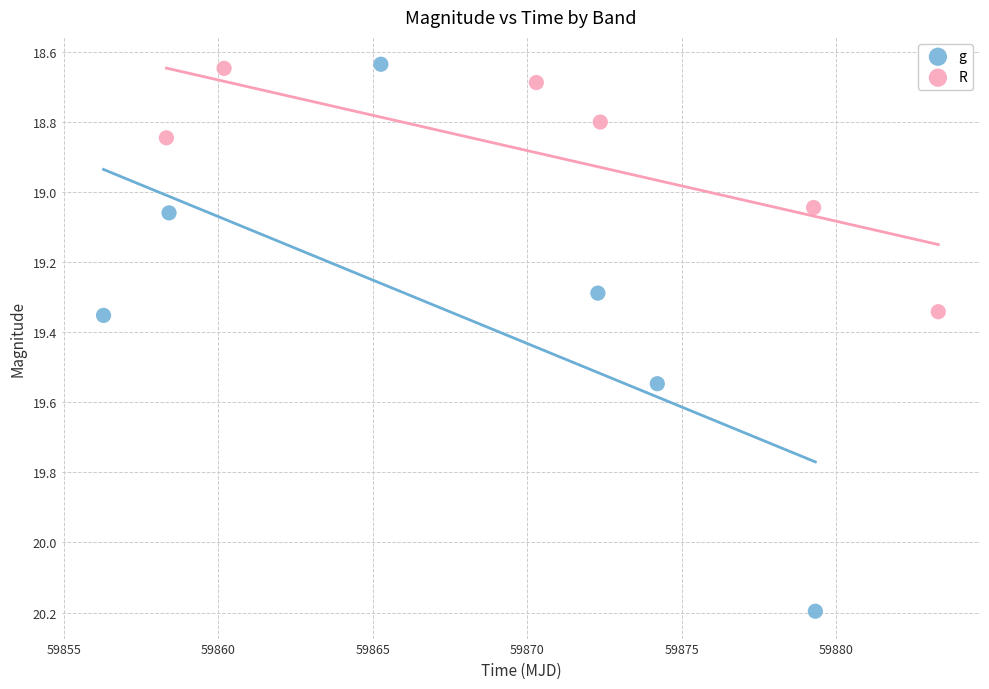

Which series contains the highest Y value?

g